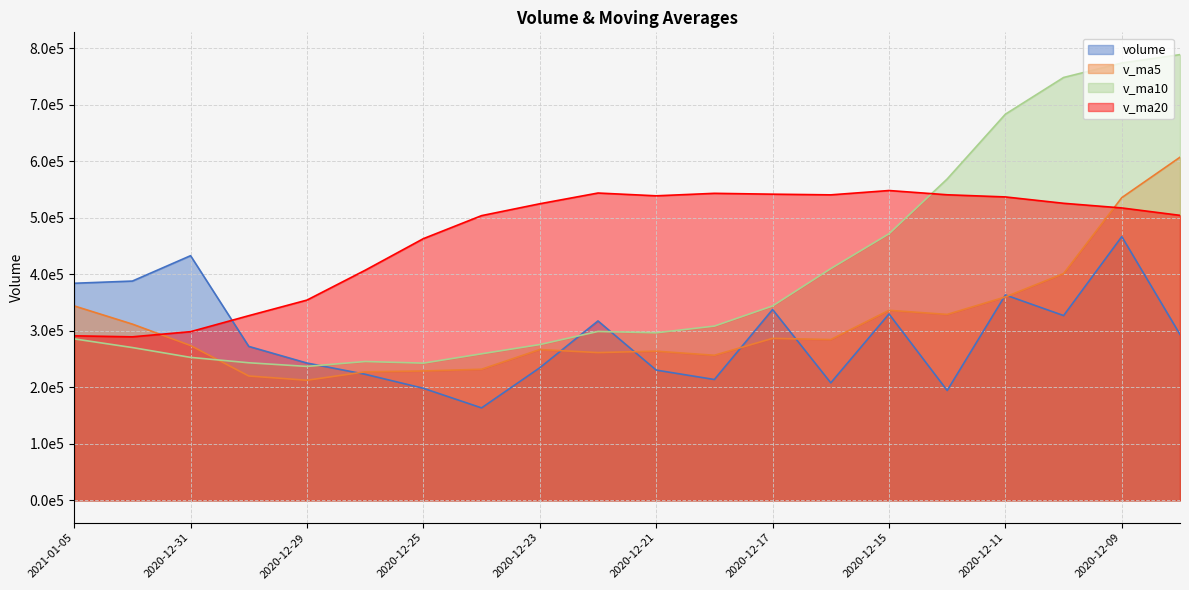

How many data points in v_ma5 are less than 284503?

10